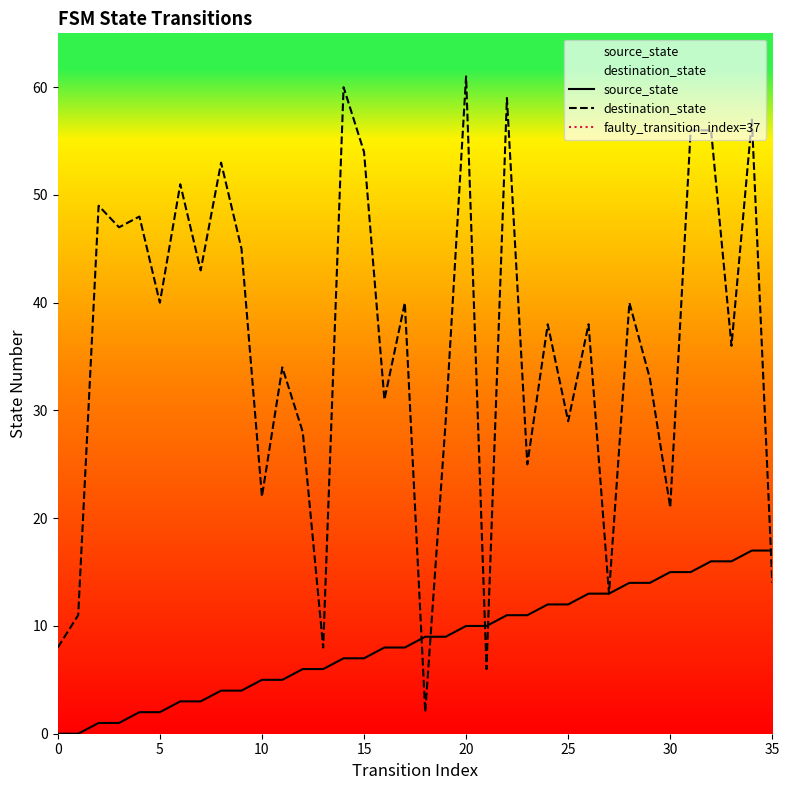

What are all the series names shown in the legend?

source_state, destination_state